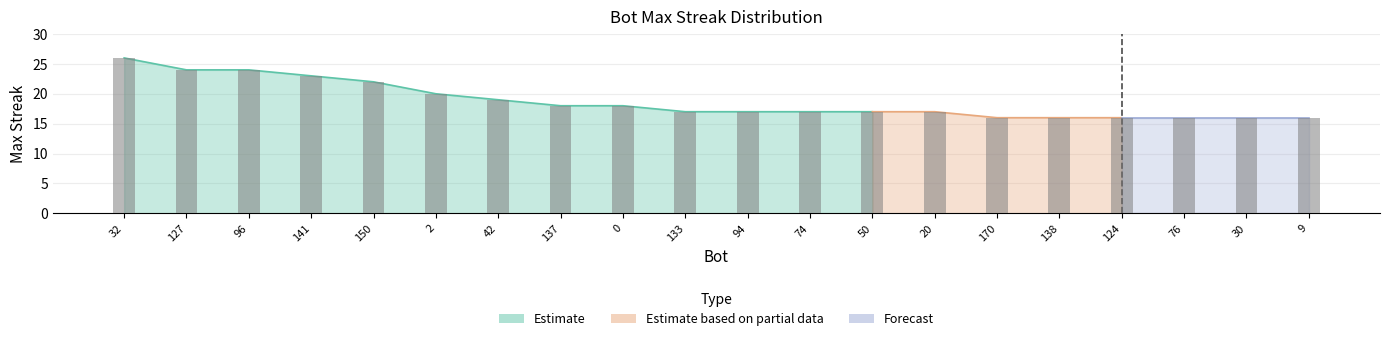

At which label is the value closest to 21?

150